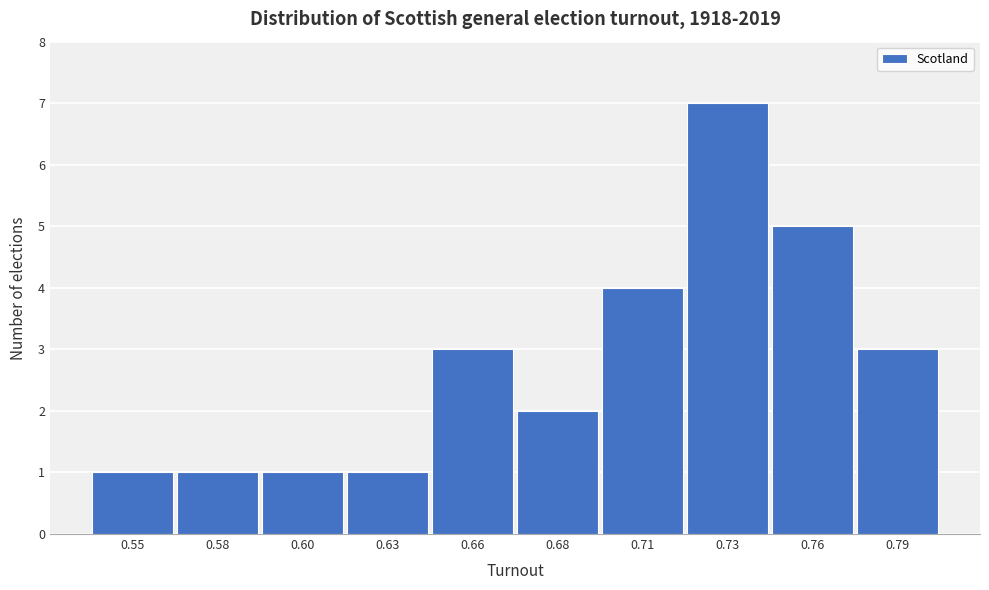

Reading left to right, list all the values displayed in this chart.

1	1	1	1	3	2	4	7	5	3